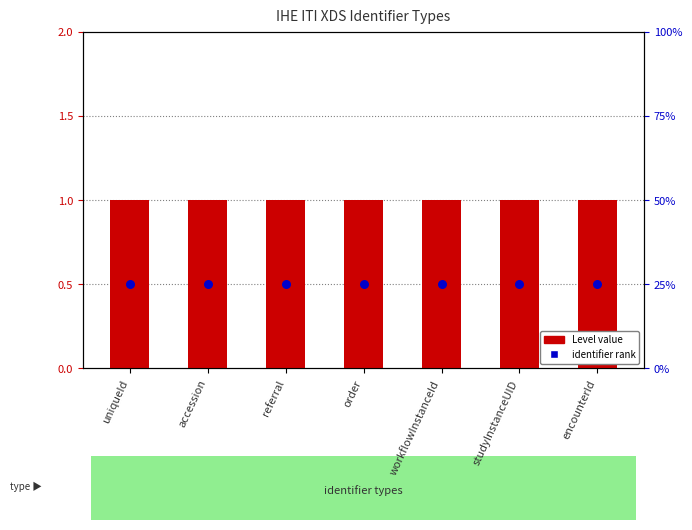

Which series contains the lowest Y value?

Identifier rank